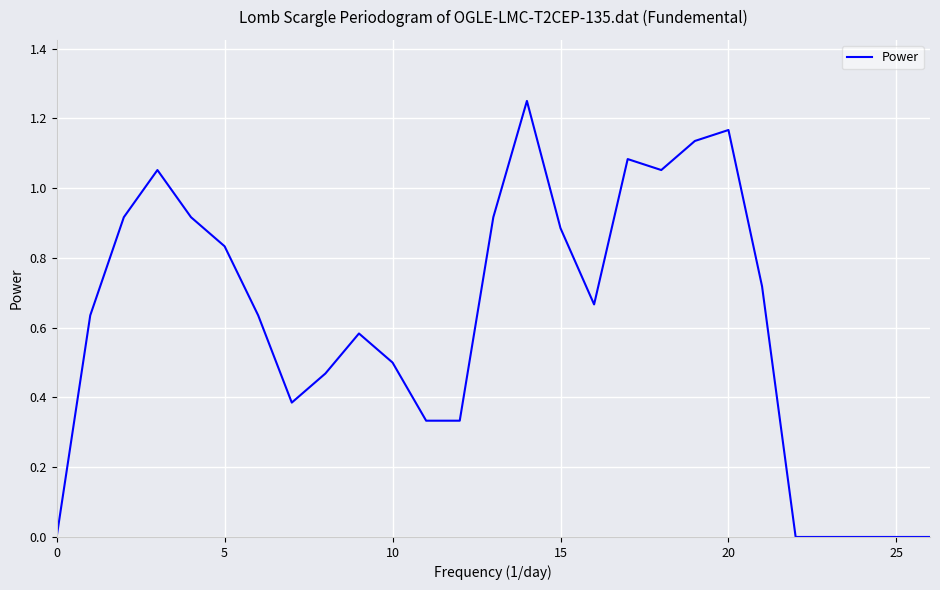

How many interior local peaks (higher than both neighbors) does the data have?

5